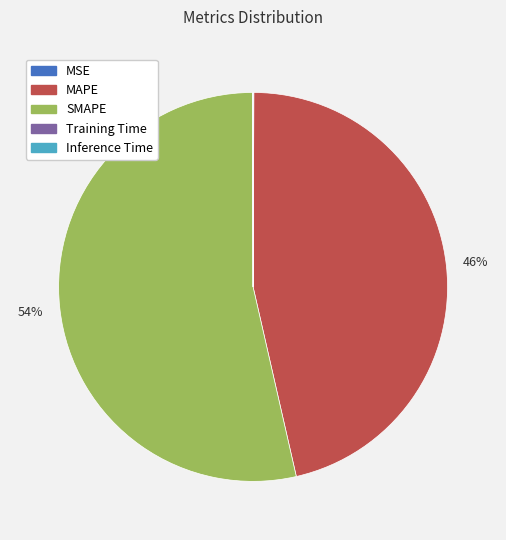

To the nearest percent, what is the difference between the largest and smallest slice percentages?

54%